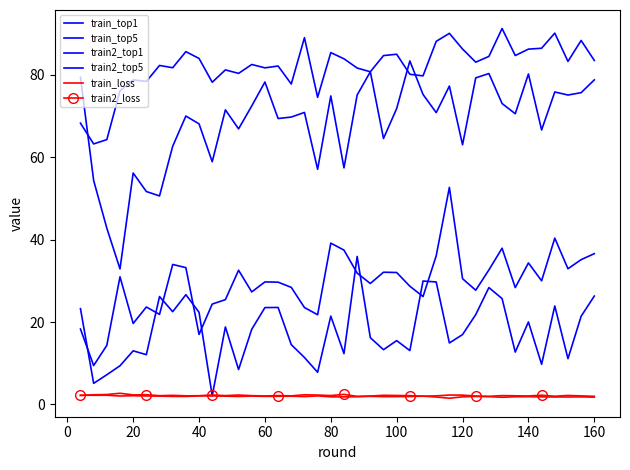

Reading left to right, transcribe all the data shown in this chart.

train_top1: 18.3	9.4	14.4	31.0	19.7	23.6	21.9	34.0	33.2	17.0	24.4	25.4	32.6	27.3	29.7	29.7	28.4	23.5	21.8	39.1	37.5	31.9	29.4	32.1	32.0	28.7	26.2	36.1	52.7	30.5	27.7	32.7	37.9	28.4	34.4	30.0	40.4	32.9	35.1	36.6
train_top5: 68.3	63.2	64.3	76.1	78.7	78.4	82.3	81.7	85.6	83.9	78.2	81.2	80.3	82.5	81.7	82.1	77.8	89.0	74.5	85.4	83.9	81.6	80.7	84.6	85.0	80.1	79.7	88.1	90.0	86.2	83.1	84.5	91.2	84.7	86.2	86.4	90.1	83.2	88.3	83.5
train2_top1: 23.2	5.1	7.2	9.4	13.0	12.1	26.2	22.5	26.6	22.4	2.1	18.8	8.5	18.3	23.5	23.5	14.5	11.4	7.8	21.4	12.3	35.9	16.2	13.3	15.5	13.1	30.0	29.7	14.9	17.0	21.8	28.4	25.7	12.7	20.0	9.8	23.9	11.1	21.4	26.3
train2_top5: 79.4	54.4	42.8	32.9	56.2	51.7	50.6	62.7	70.0	68.1	58.9	71.5	66.9	72.4	78.2	69.4	69.7	70.9	57.1	74.9	57.4	75.1	80.7	64.5	71.8	83.3	75.2	70.8	77.3	63.0	79.2	80.3	73.0	70.5	80.2	66.6	75.8	75.1	75.7	78.8
train_loss: 2.2	2.2	2.2	2.1	2.1	2.1	2.0	2.0	2.0	2.1	2.1	2.0	1.9	2.0	2.0	2.0	2.0	1.9	2.1	1.8	1.9	1.9	2.0	1.9	1.9	1.9	2.0	1.8	1.5	1.9	2.0	1.9	1.8	1.9	1.9	1.9	1.8	1.8	1.8	1.8
train2_loss: 2.2	2.4	2.4	2.7	2.3	2.4	2.1	2.2	2.1	2.1	2.3	2.2	2.3	2.1	2.1	2.2	2.1	2.4	2.3	2.2	2.5	2.0	2.1	2.2	2.2	2.1	2.0	2.1	2.3	2.3	2.0	2.0	2.2	2.1	2.1	2.3	2.0	2.2	2.1	2.0